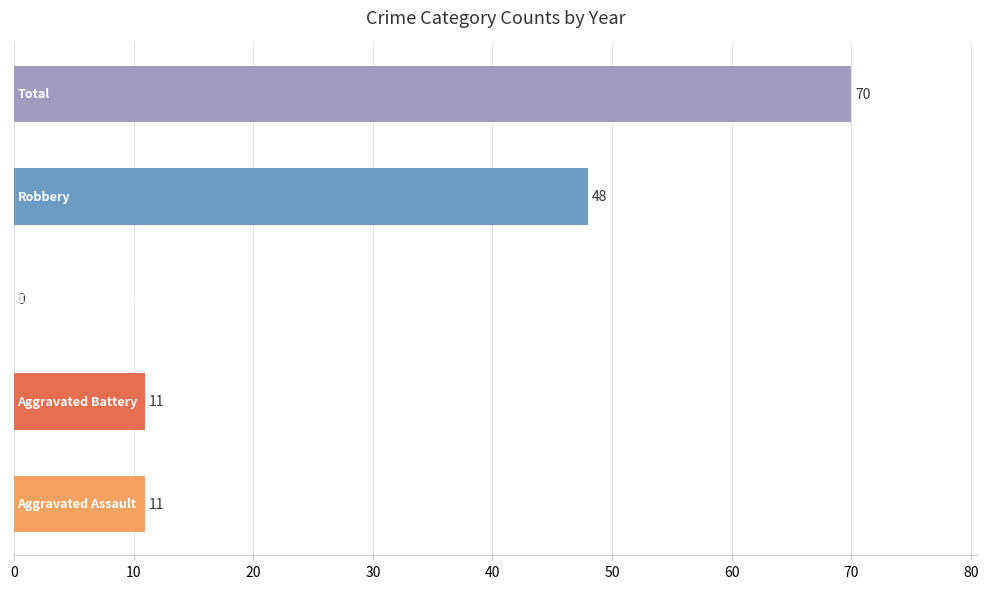

What is the sum of all values?

140